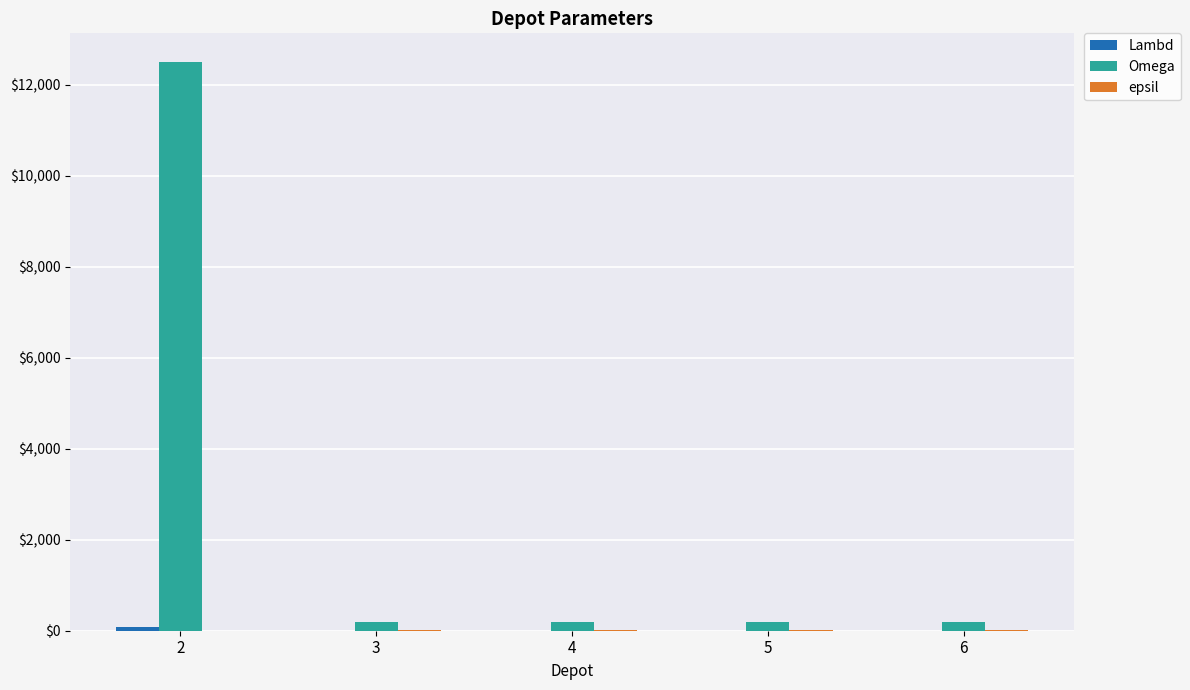

How many categories are shown in the chart?

5